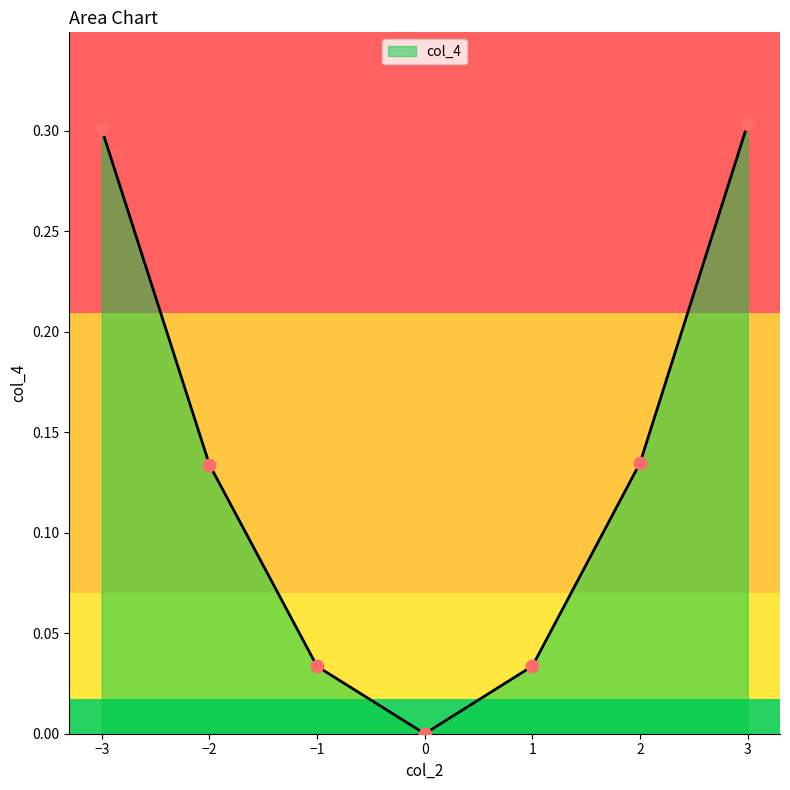

Which has a higher value, 3 or 2?

3